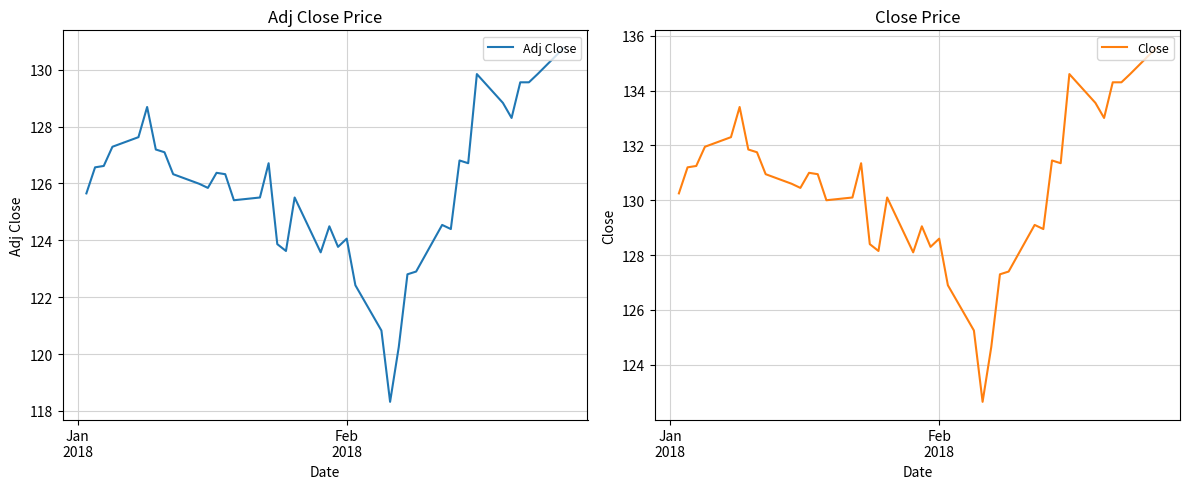

In Close, how many points are higher than both neighbors (excluding endpoints)?

9